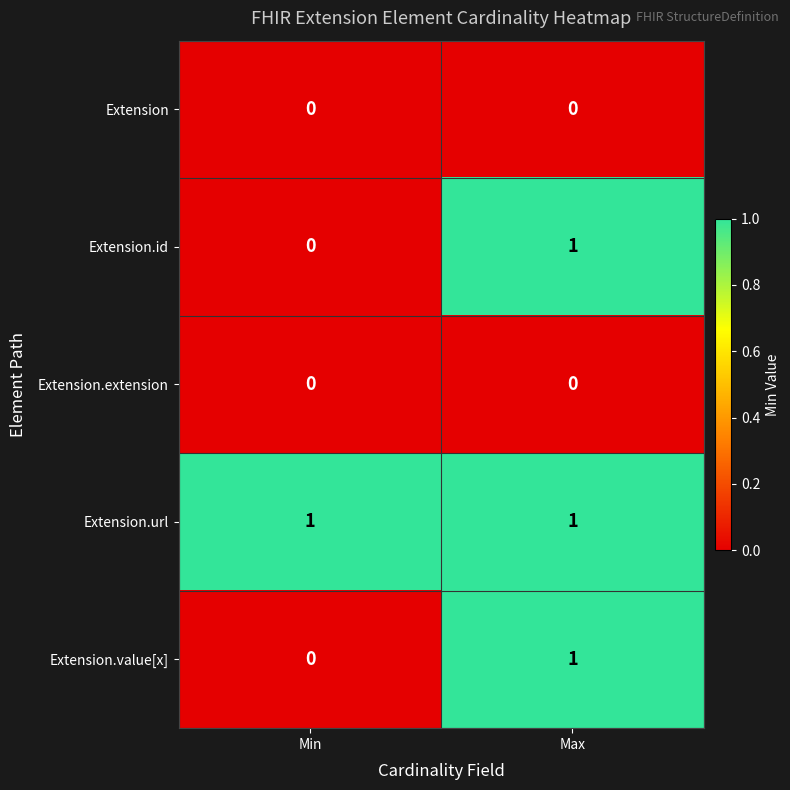

How many data points in Extension.value[x] are less than 1?

1